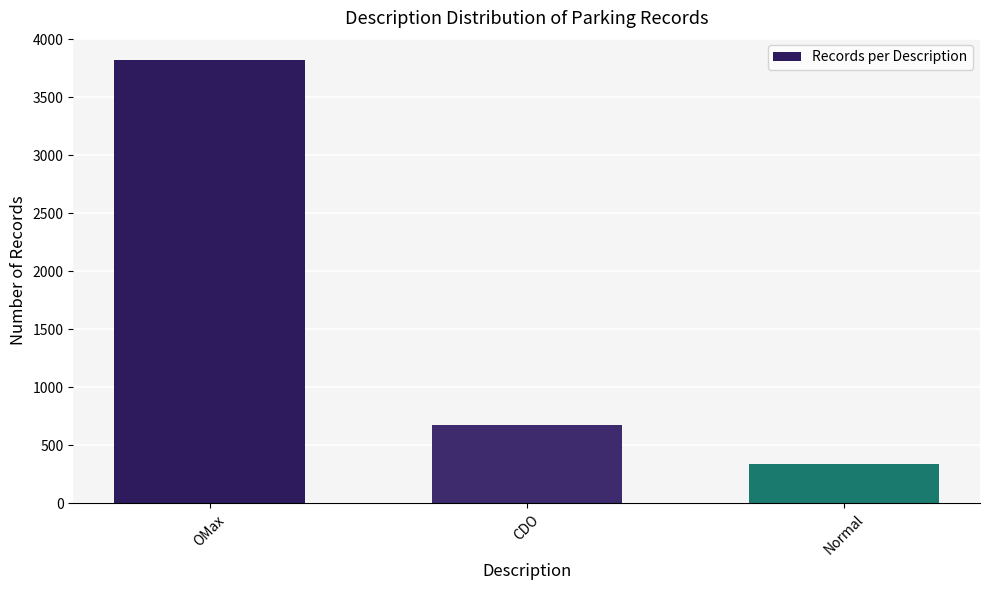

How many categories are shown in the chart?

3